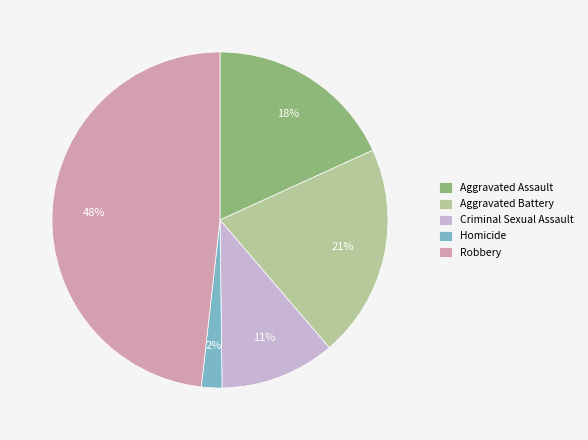

Count the number of slices in the pie.

5